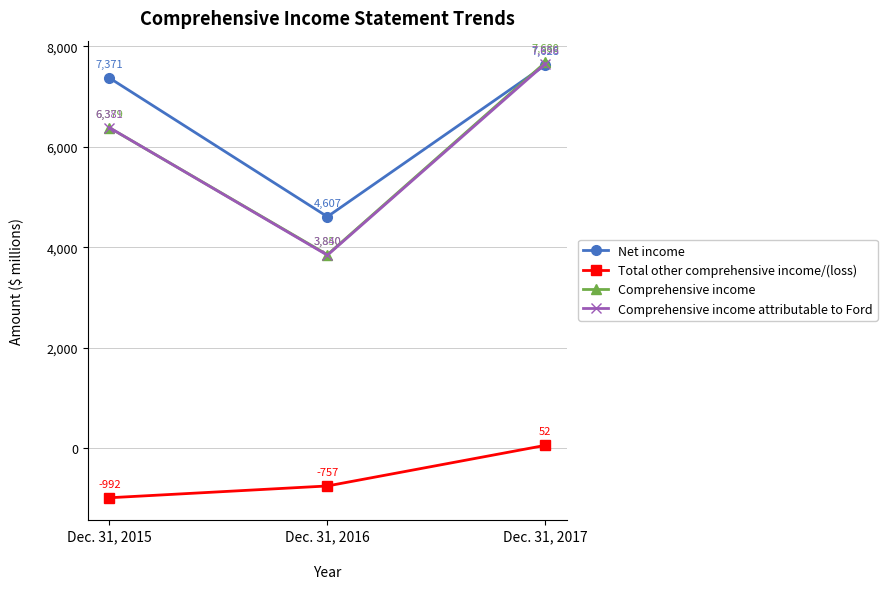

At which category is the sum across all series the highest?

Dec. 31, 2017